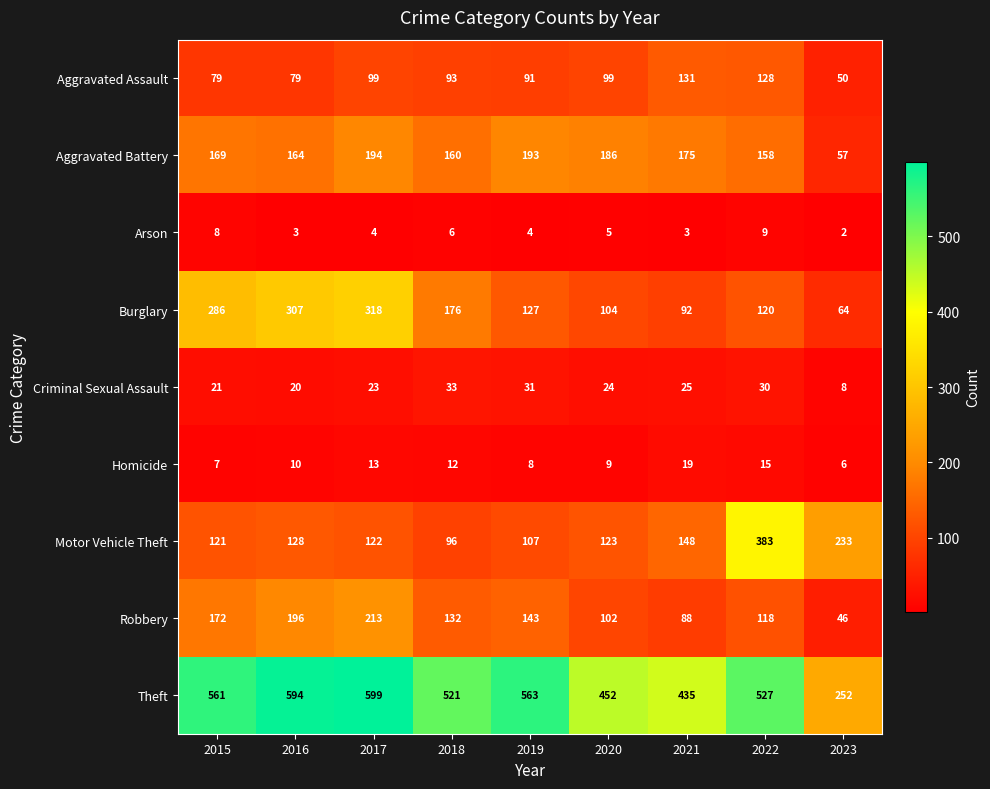

What is the total value across all series at 2015?

1424